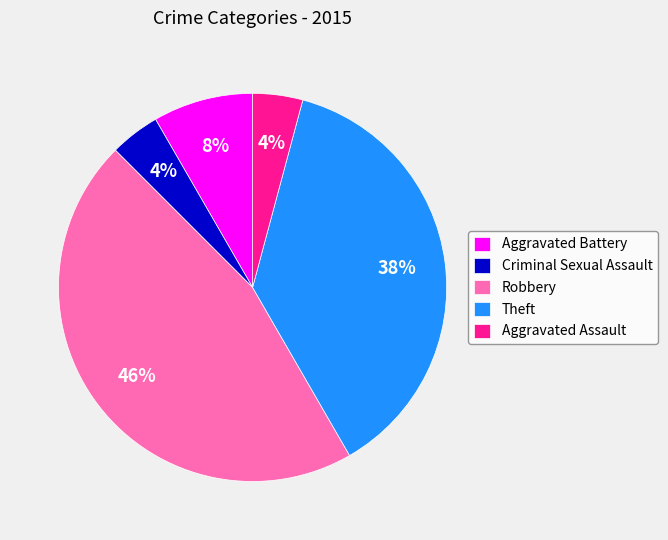

Does any single category account for the majority?

No